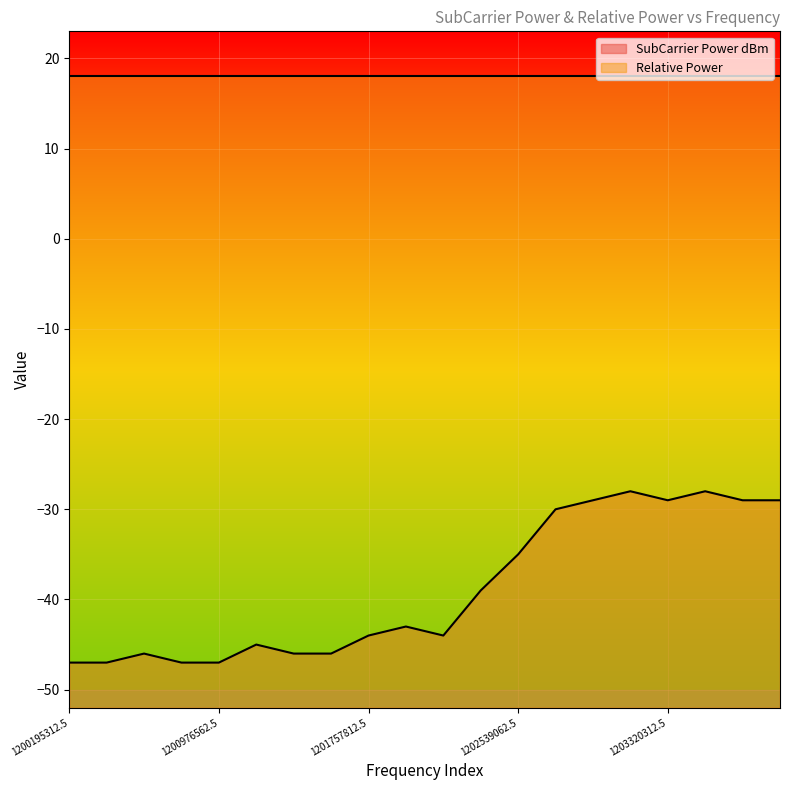

Count the number of data series in this chart.

2